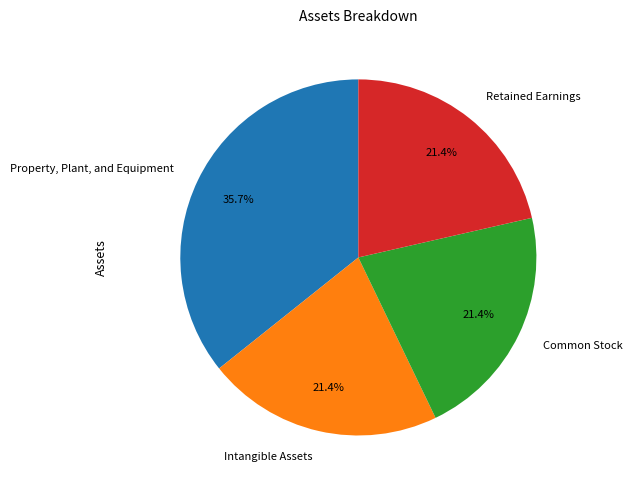

What percentage is NOT represented by Property, Plant, and Equipment?

64.3%